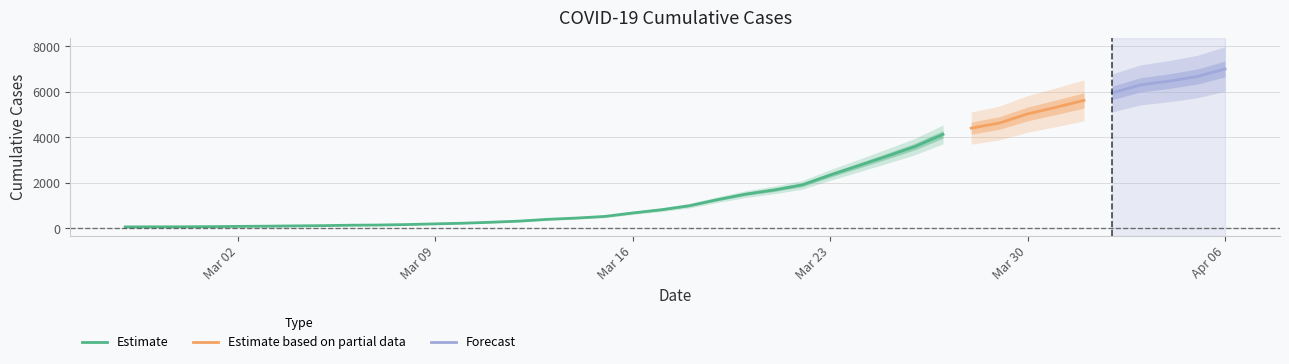

Rank the categories by value from highest to lowest.

2020-04-06, 2020-04-05, 2020-04-04, 2020-04-03, 2020-04-02, 2020-04-01, 2020-03-31, 2020-03-30, 2020-03-29, 2020-03-28, 2020-03-27, 2020-03-26, 2020-03-25, 2020-03-24, 2020-03-23, 2020-03-22, 2020-03-21, 2020-03-20, 2020-03-19, 2020-03-18, 2020-03-17, 2020-03-16, 2020-03-15, 2020-03-14, 2020-03-13, 2020-03-12, 2020-03-11, 2020-03-10, 2020-03-09, 2020-03-08, 2020-03-07, 2020-03-06, 2020-03-05, 2020-03-04, 2020-03-03, 2020-03-02, 2020-03-01, 2020-02-29, 2020-02-28, 2020-02-27